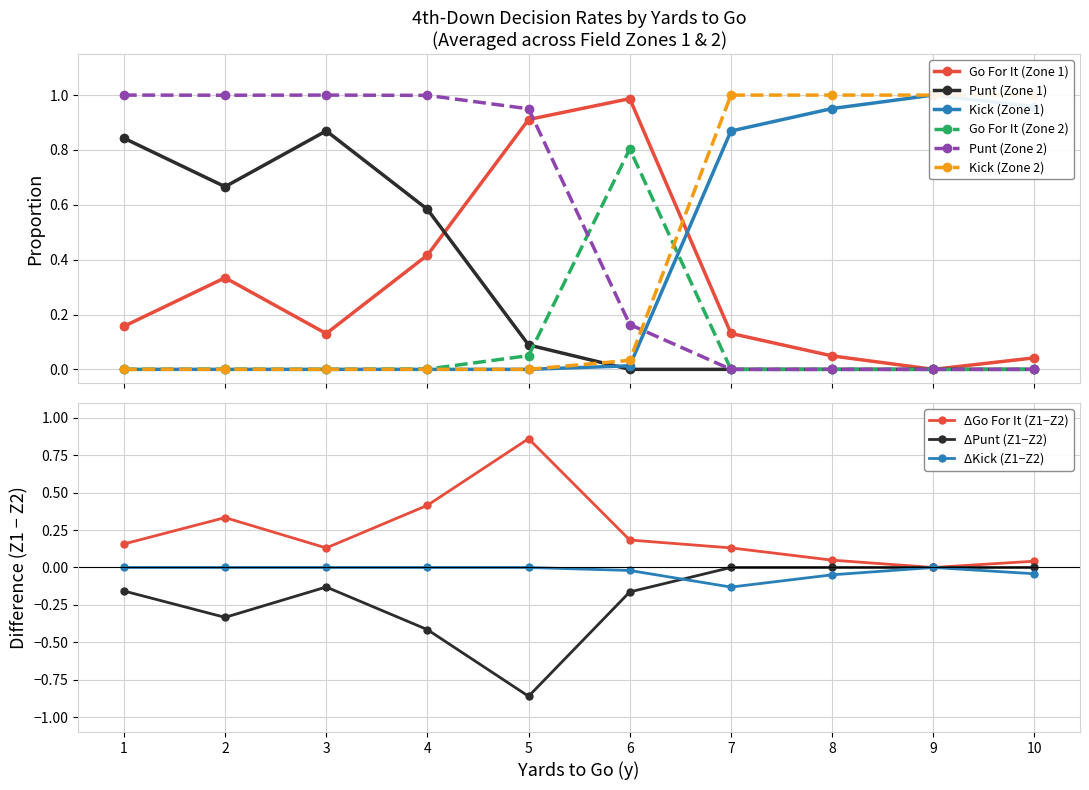

What is the difference between the maximum and minimum values in the punt series?

0.9